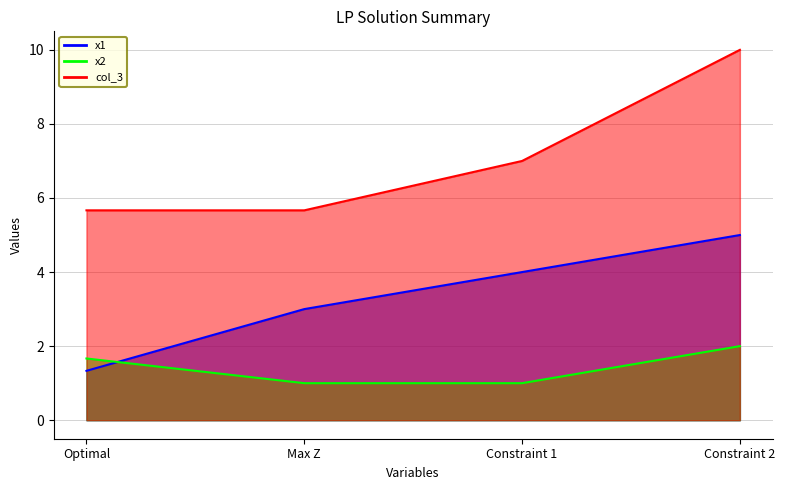

How many distinct data groups are displayed?

3